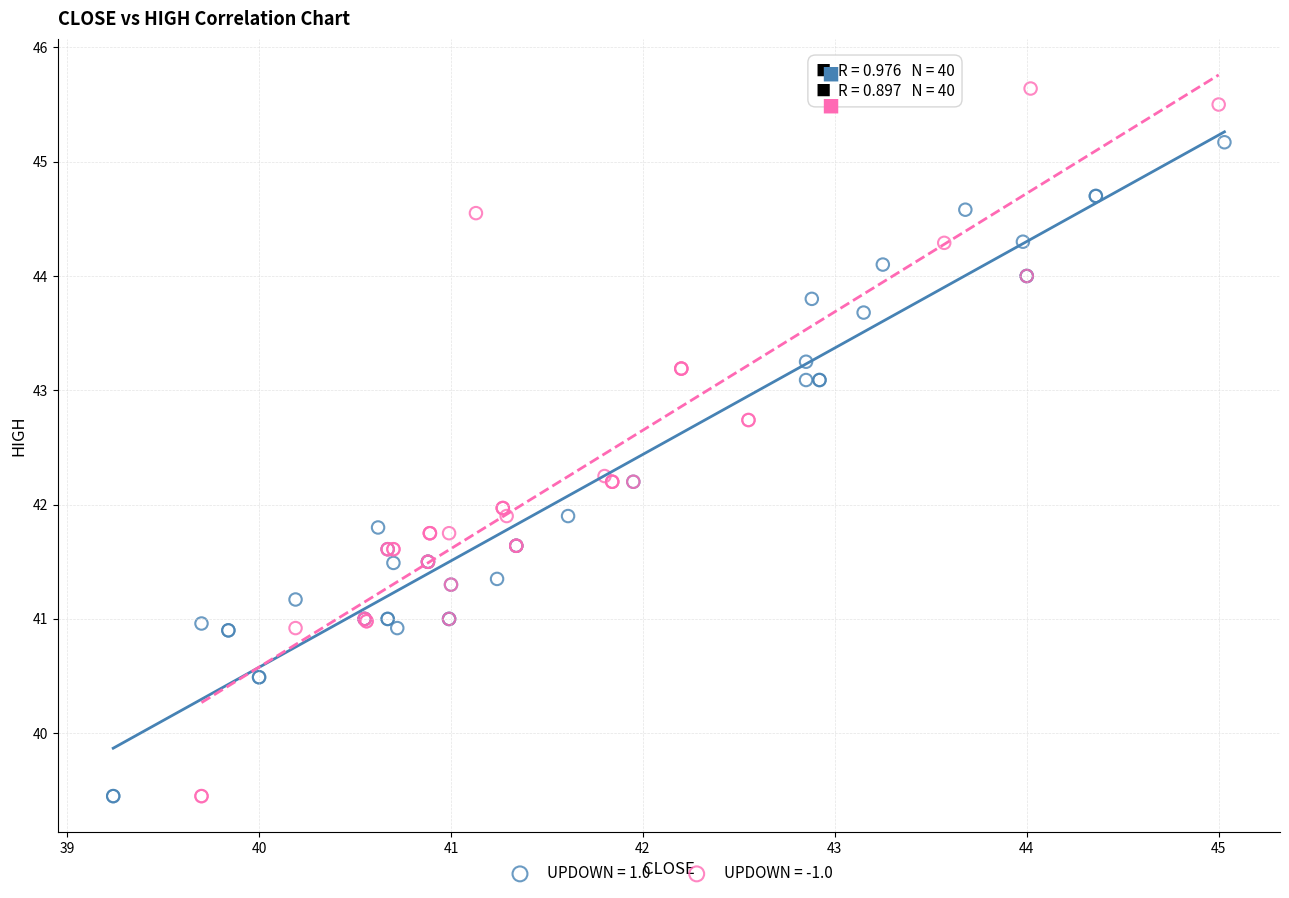

Which series has the largest Y range (max minus min)?

UPDOWN = -1.0